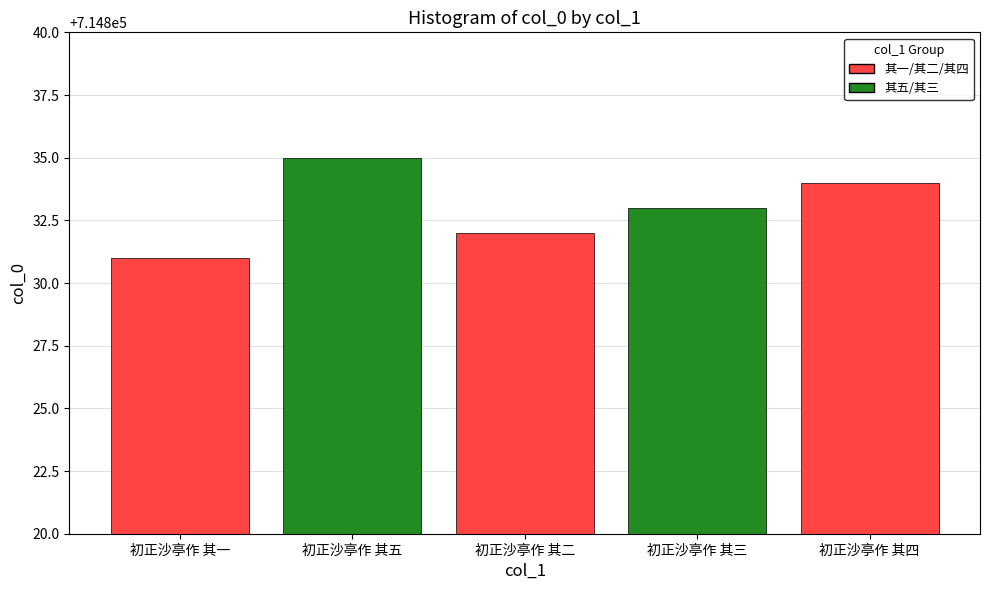

Reading left to right, extract all data points from this chart.

初正沙亭作 其一=714831	初正沙亭作 其五=714835	初正沙亭作 其二=714832	初正沙亭作 其三=714833	初正沙亭作 其四=714834